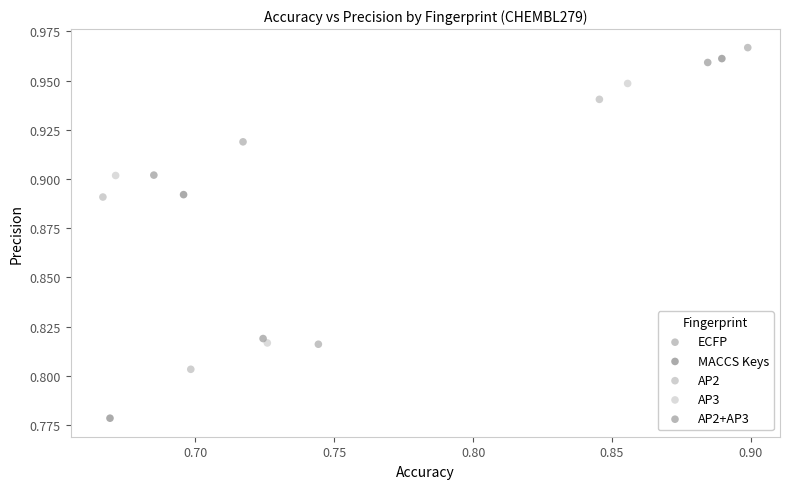

Which series has the widest spread of Y values?

MACCS Keys